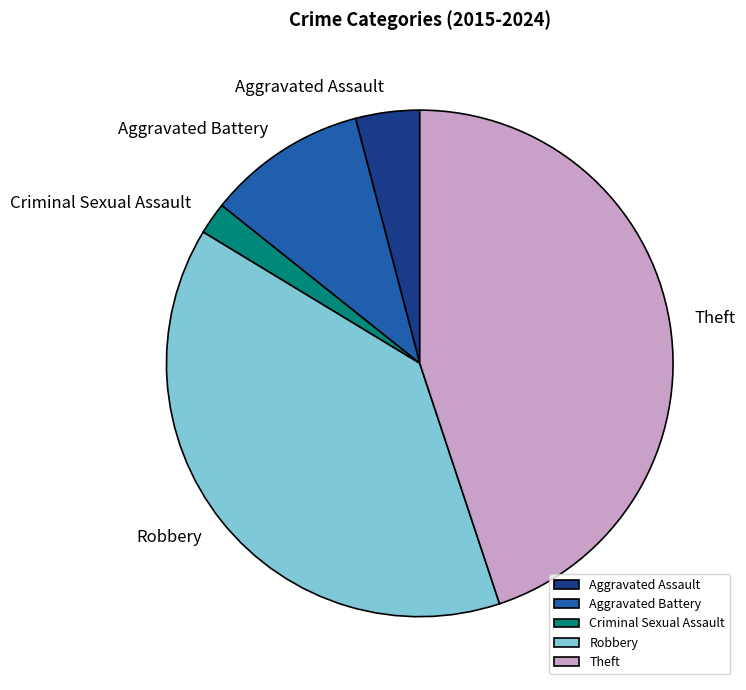

Is it true that Aggravated Battery is 10% of the pie?

True